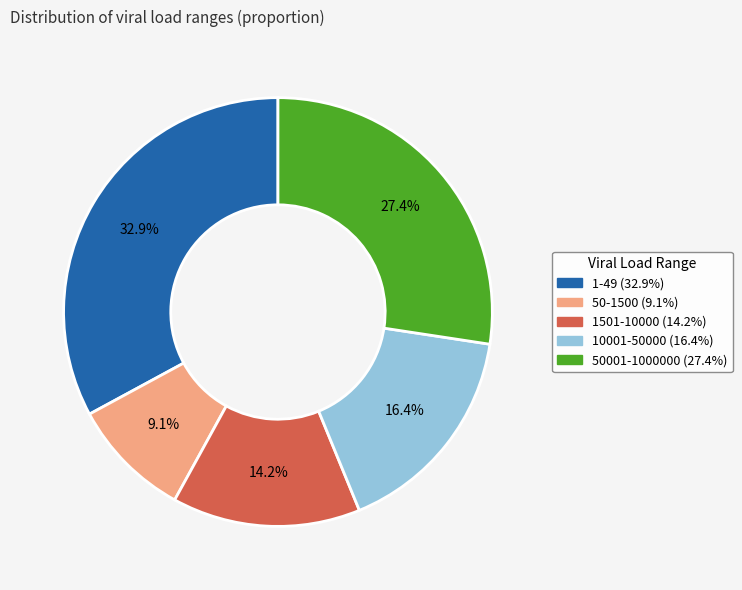

Between 1-49 (32.9%) and 10001-50000 (16.4%), which is larger?

1-49 (32.9%)